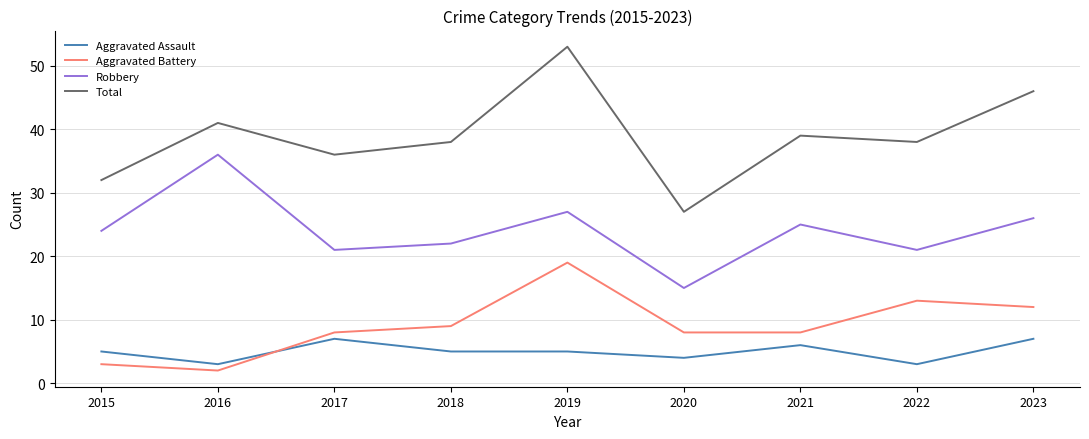

What value does the Robbery series have at 2020?

15